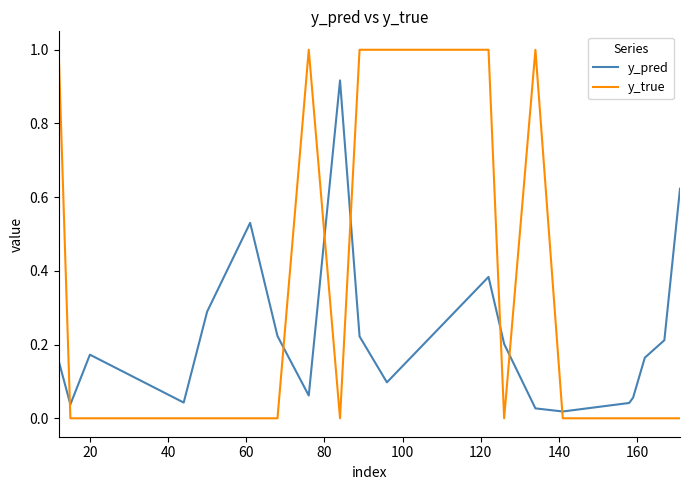

Rank the series by their maximum value, from lowest to highest.

y_pred, y_true